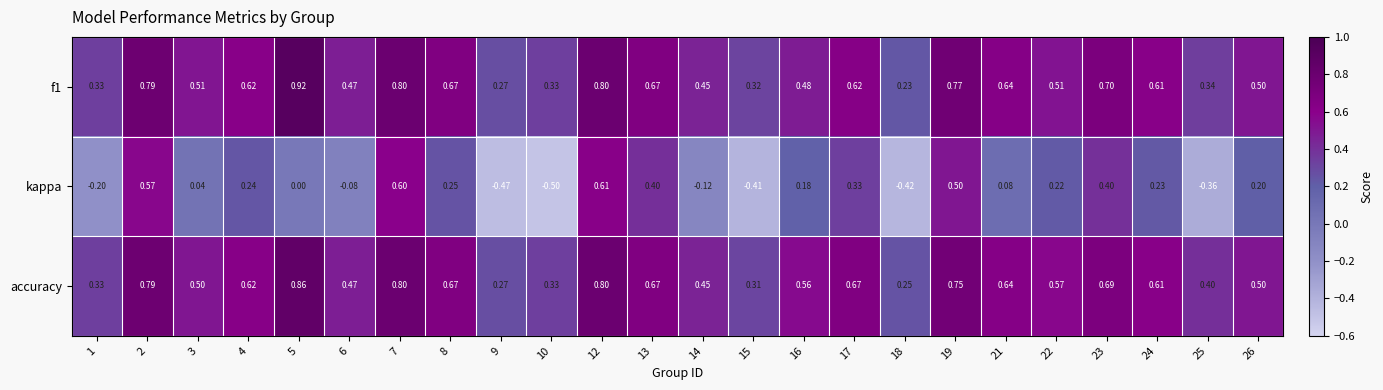

Which series has the largest total across all categories?

accuracy